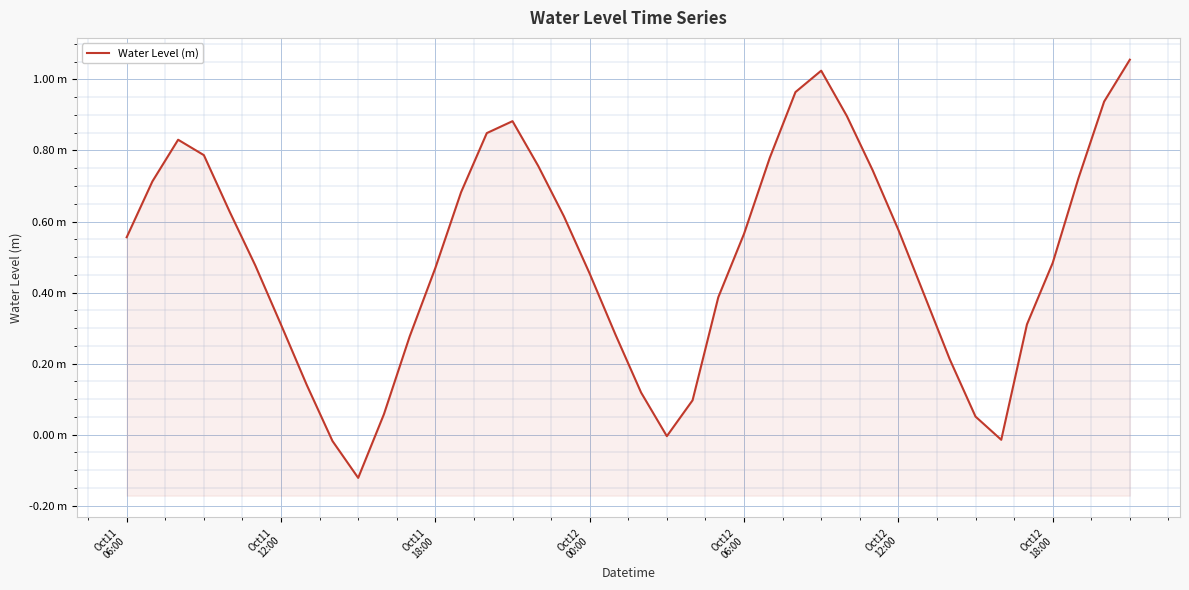

What is the average value?

0.5